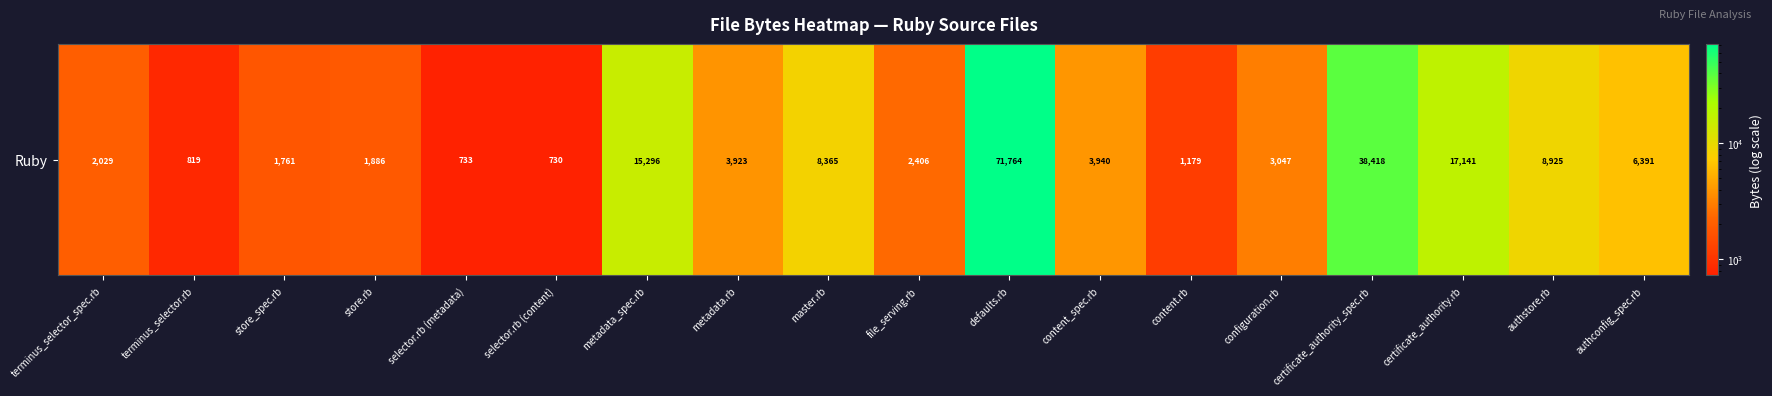

Reading left to right, transcribe all the data shown in this chart.

2029	819	1761	1886	733	730	15296	3923	8365	2406	71764	3940	1179	3047	38418	17141	8925	6391